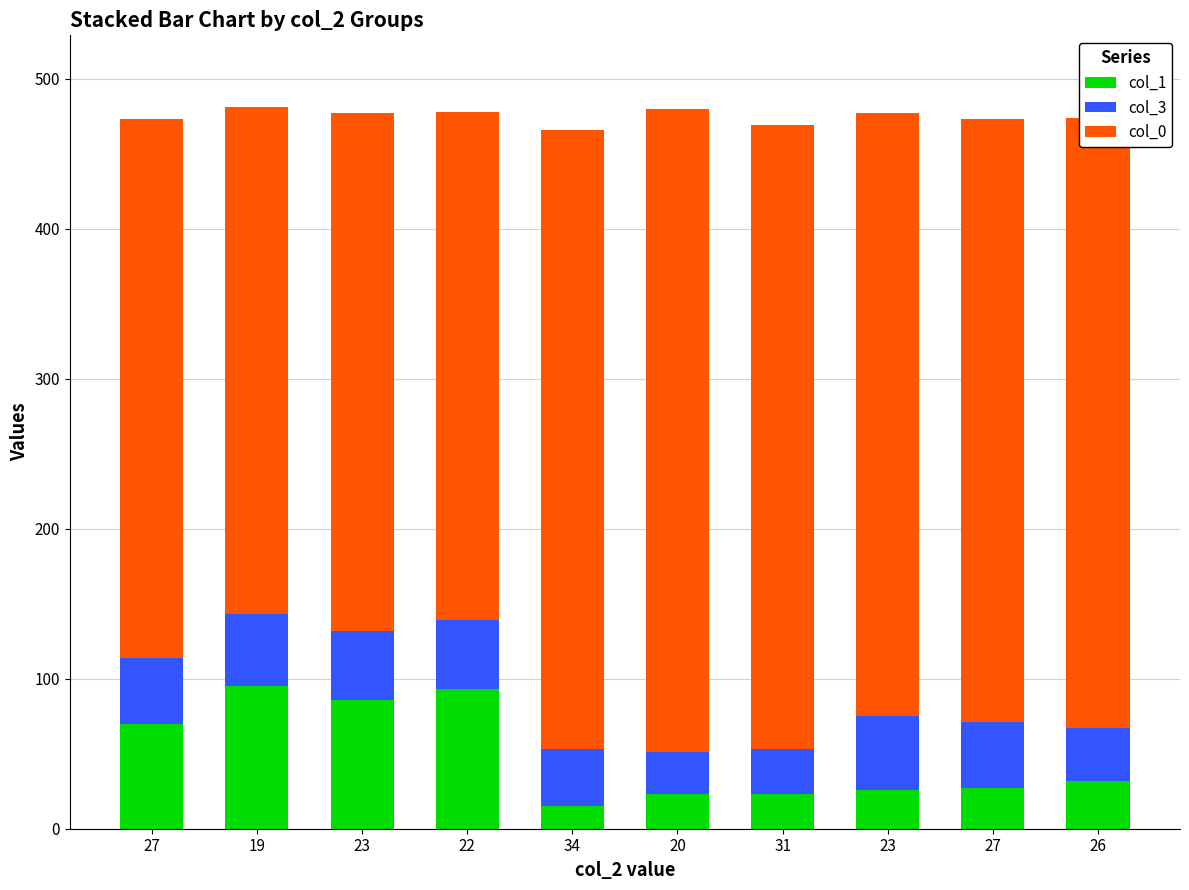

At which label is col_0 closest to 383?

23